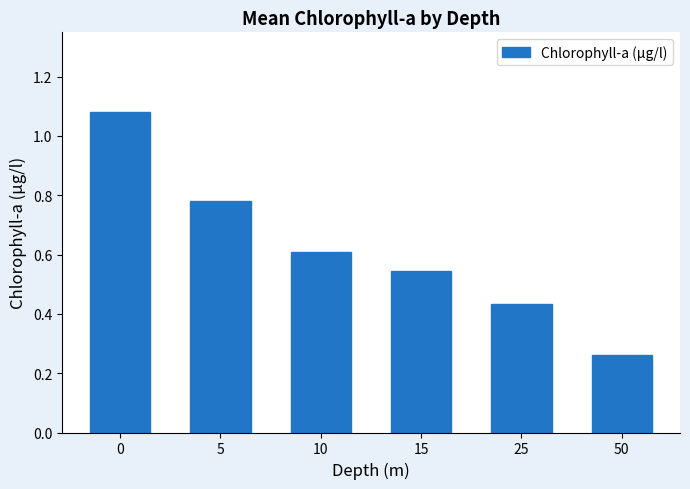

What is the difference between the maximum and second lowest values?

0.6